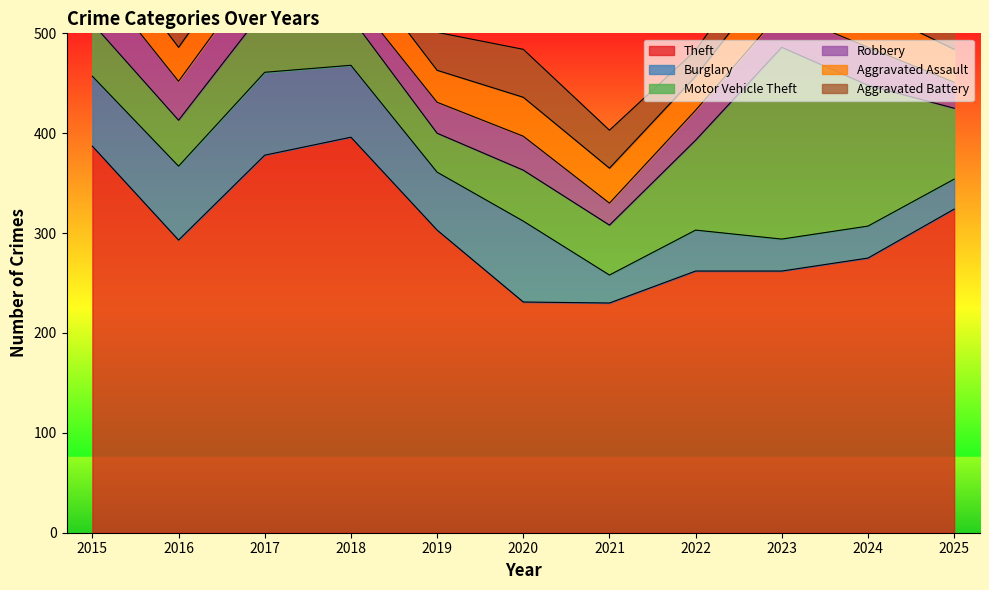

The Burglary series shows 58 at 2019. True or false?

True